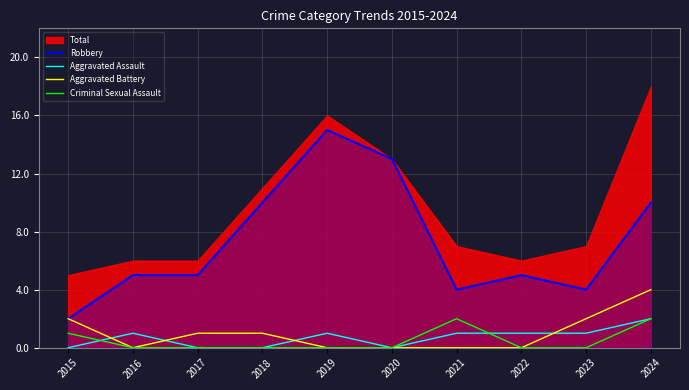

Reading left to right, what are all the values shown in this chart?

Robbery: 2015=2	2016=5	2017=5	2018=10	2019=15	2020=13	2021=4	2022=5	2023=4	2024=10
Aggravated Assault: 2015=0	2016=1	2017=0	2018=0	2019=1	2020=0	2021=1	2022=1	2023=1	2024=2
Aggravated Battery: 2015=2	2016=0	2017=1	2018=1	2019=0	2020=0	2021=0	2022=0	2023=2	2024=4
Criminal Sexual Assault: 2015=1	2016=0	2017=0	2018=0	2019=0	2020=0	2021=2	2022=0	2023=0	2024=2